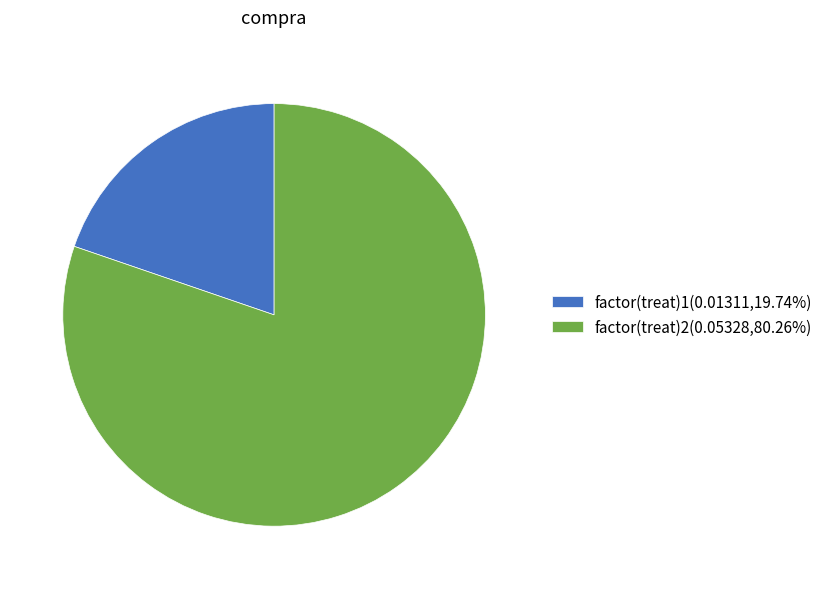

What is the largest slice in the pie chart?

factor(treat)2